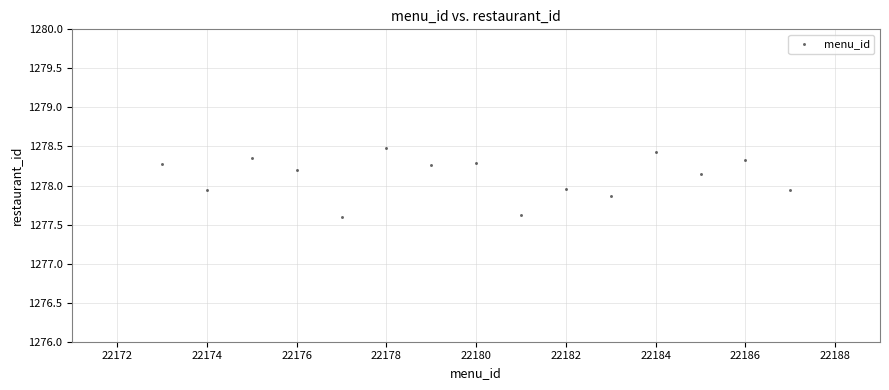

What is the range of Y values (max minus min)?

0.9